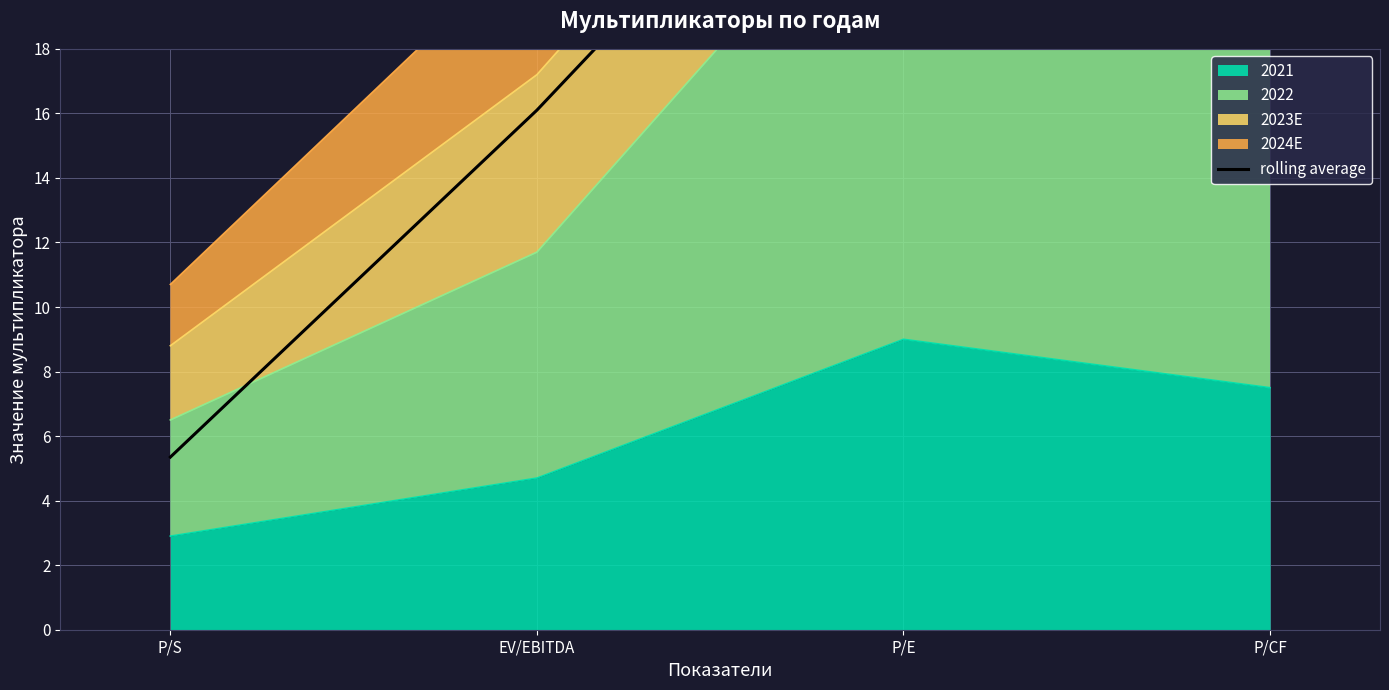

True or false: the data has more than 1 interior local peaks.

False